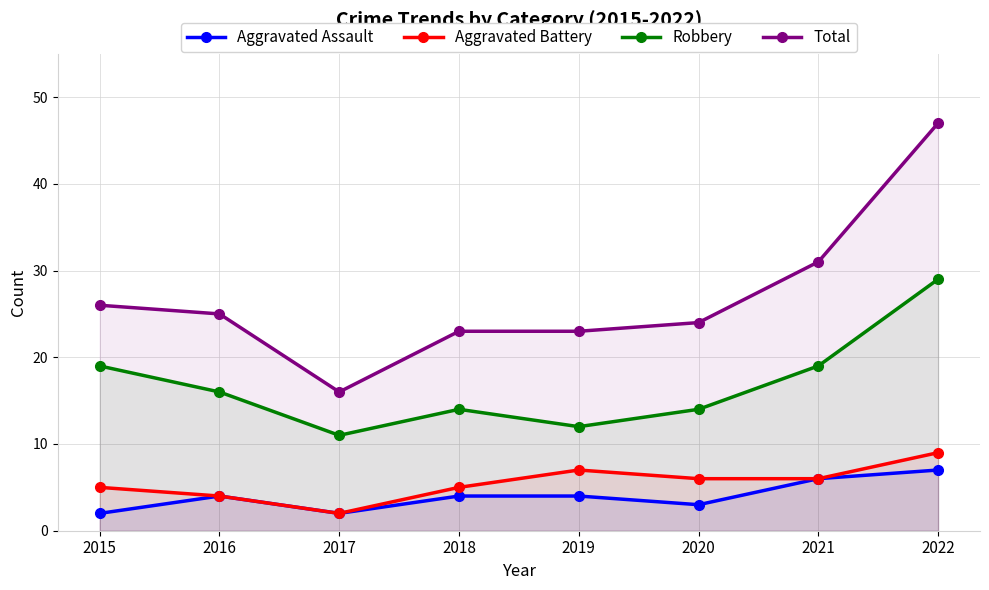

The value of Aggravated Battery at 2017 is 1. True or false?

False